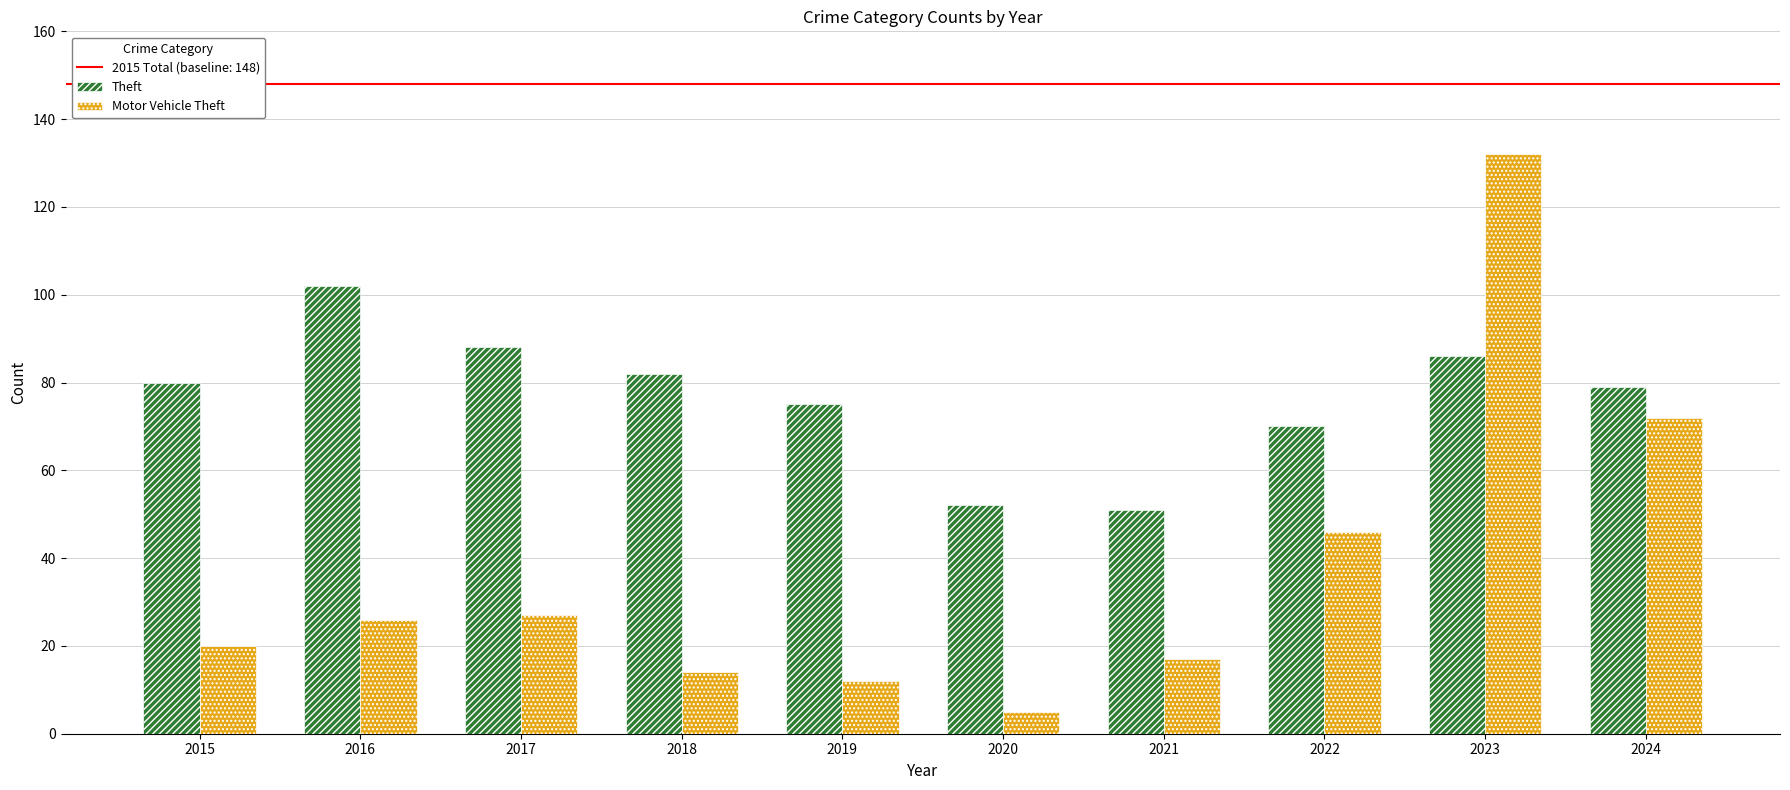

Reading left to right, extract all data points from this chart.

Theft: 2015=80	2016=102	2017=88	2018=82	2019=75	2020=52	2021=51	2022=70	2023=86	2024=79
Motor Vehicle Theft: 2015=20	2016=26	2017=27	2018=14	2019=12	2020=5	2021=17	2022=46	2023=132	2024=72